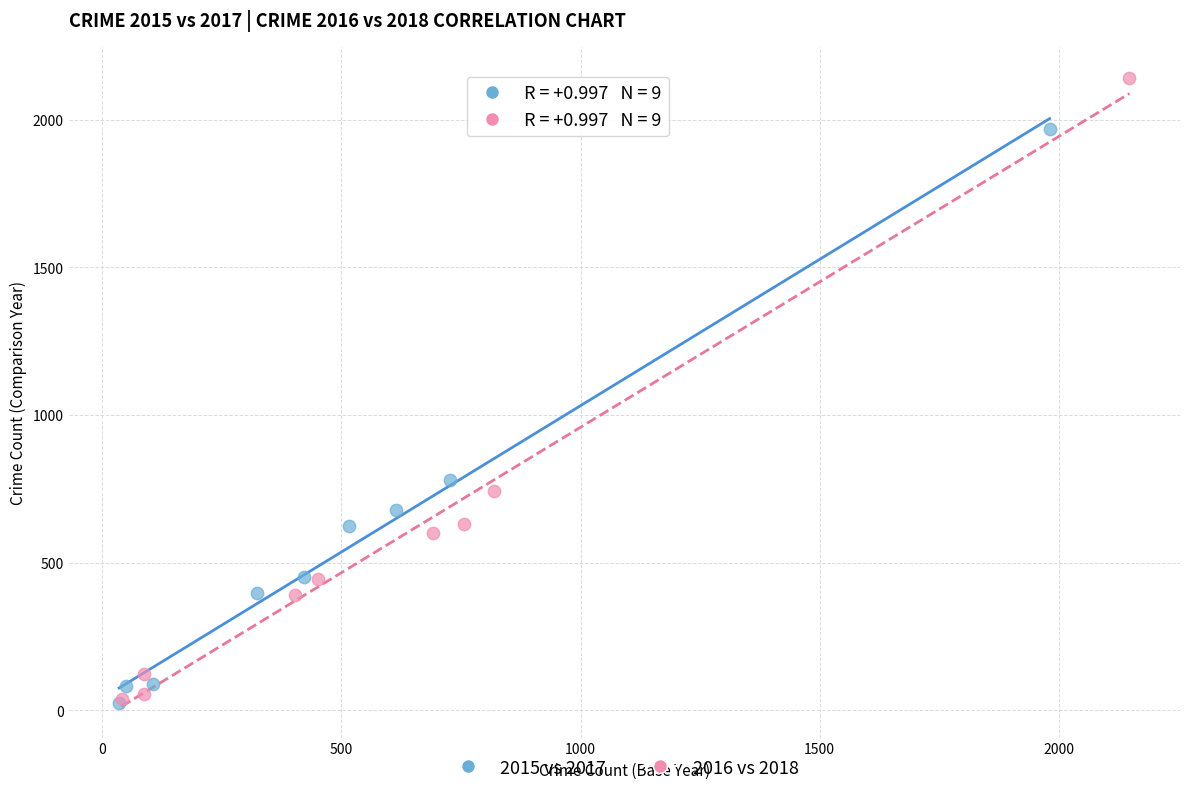

Which series has the largest Y range (max minus min)?

2016 vs 2018